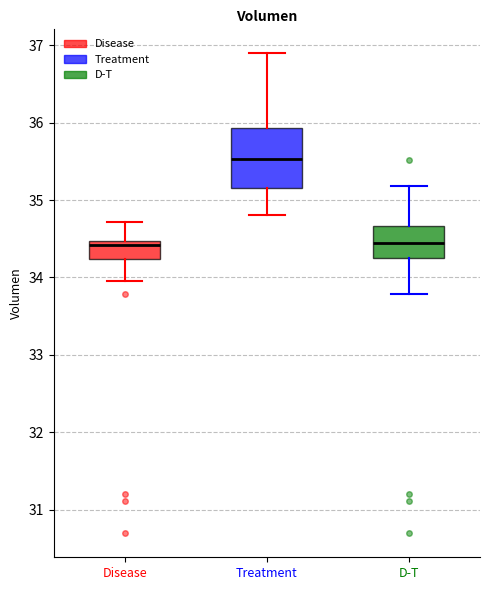

Where does the upper whisker of the box for Treatment end on the y-axis? The values are not printed on the chart, so give them approximately, as read against the axis.

36.9